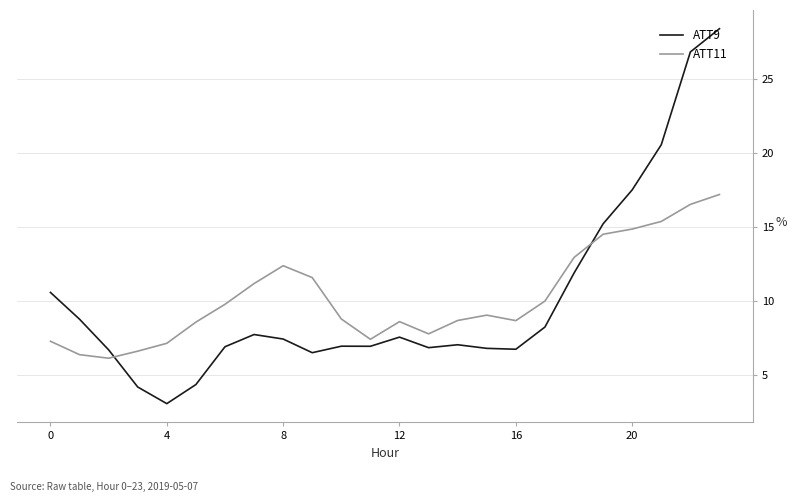

True or false: ATT9 and ATT11 cross at least once.

True